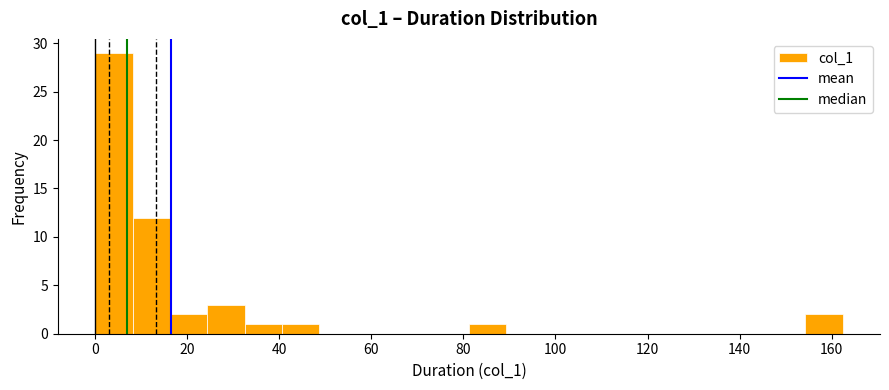

Reading left to right, transcribe this chart: for each bar, give the range it covers on the x-axis and its height. Neither the bar edges nor the heights are printed on the chart, so give them approximately, as read against the axes.

0 to 8: 29
8 to 16: 12
16 to 24: 2
24 to 32: 3
32 to 40: 1
40 to 48: 1
48 to 56: 0
56 to 64: 0
64 to 74: 0
74 to 82: 0
82 to 90: 1
90 to 98: 0
98 to 106: 0
106 to 114: 0
114 to 122: 0
122 to 130: 0
130 to 138: 0
138 to 146: 0
146 to 154: 0
154 to 162: 2